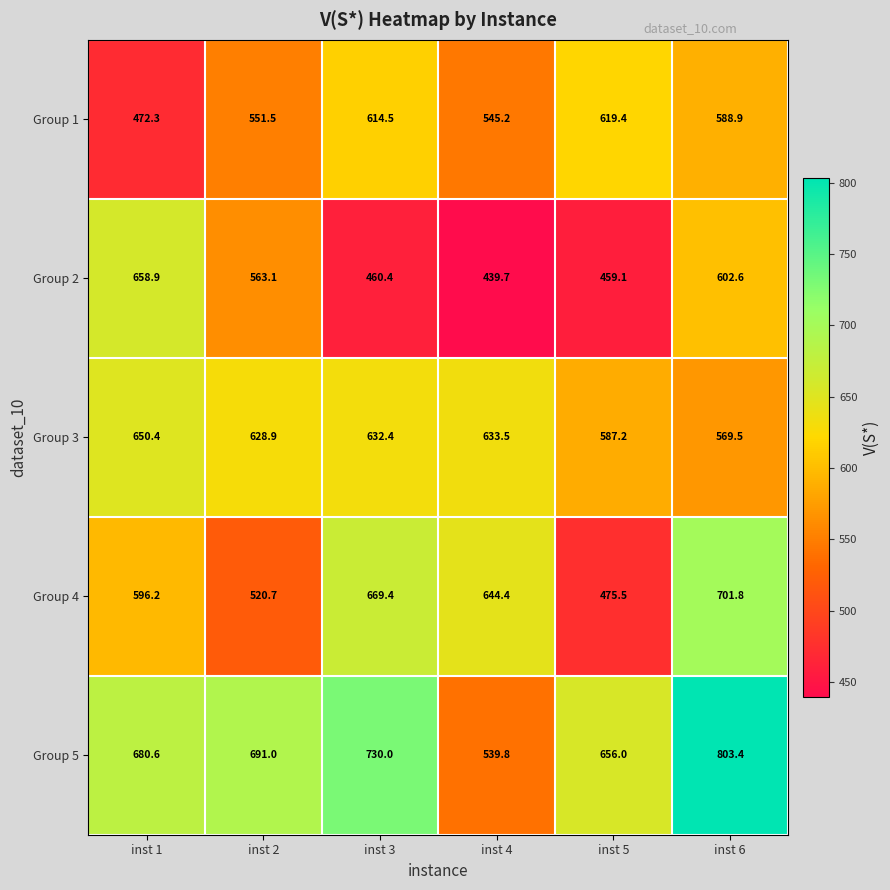

Which series has the largest total across all categories?

Group 5